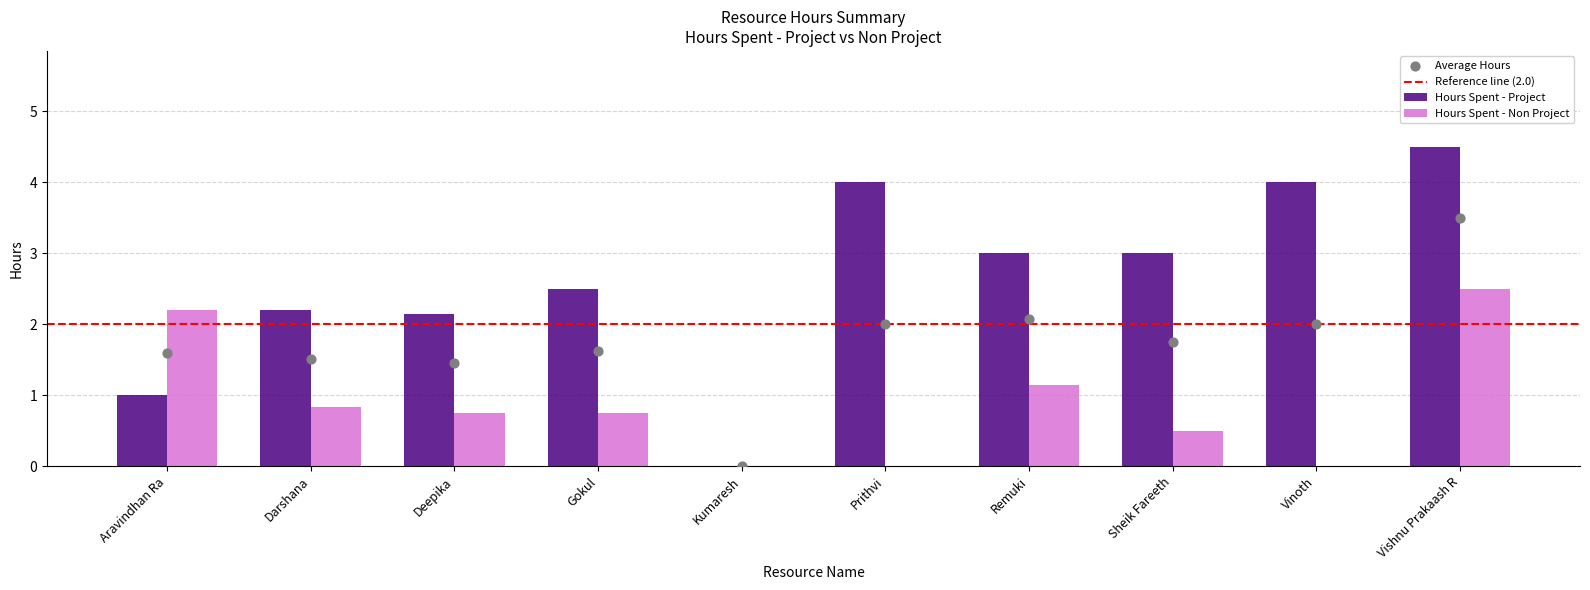

Which series reaches the minimum Y coordinate?

Hours Spent - Project